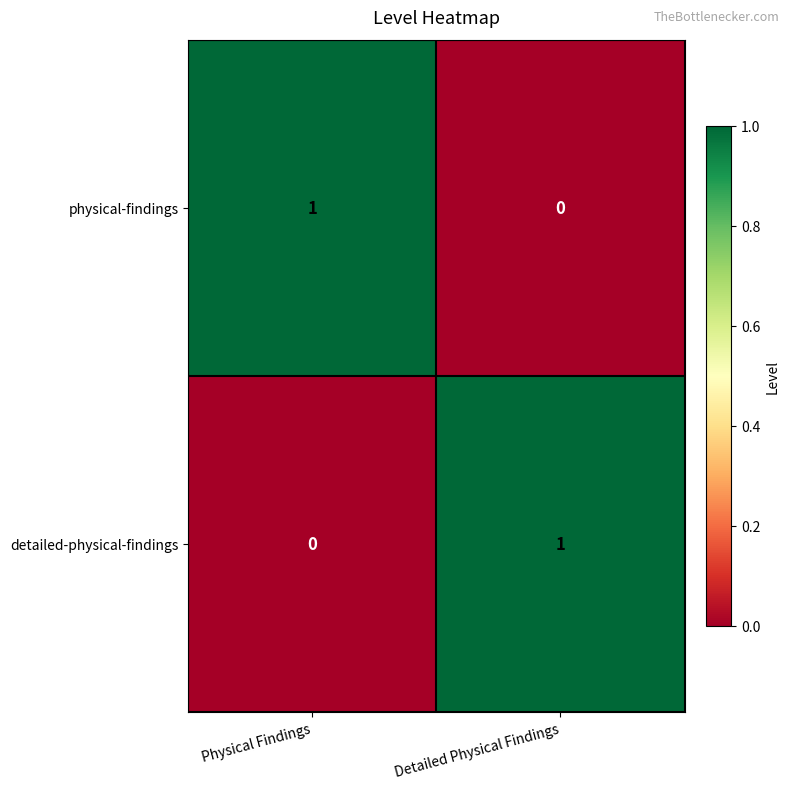

Is it true that detailed-physical-findings equals 1 at Detailed Physical Findings?

True